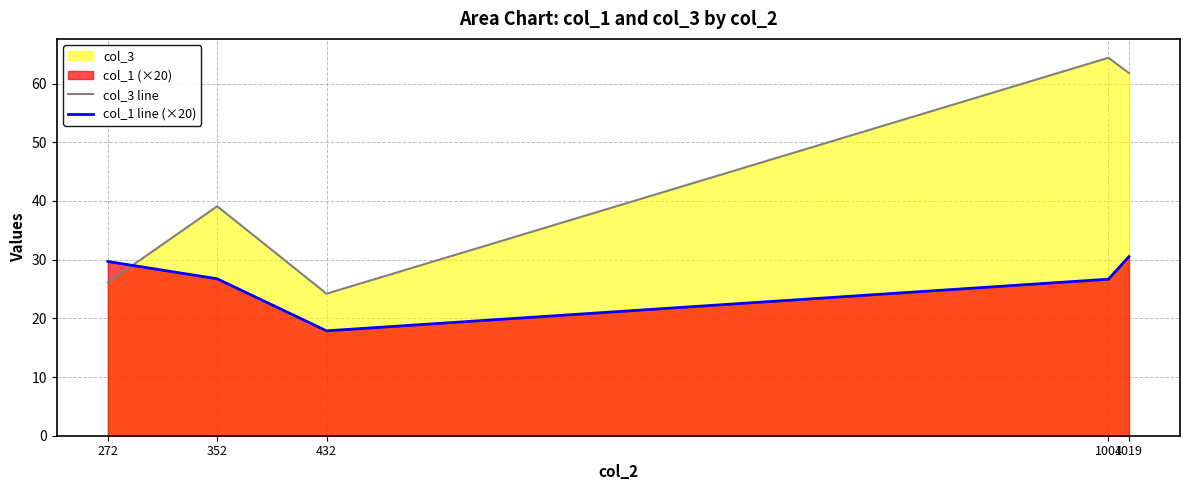

True or false: col_1 line (×20) and col_3 line intersect in this chart.

True